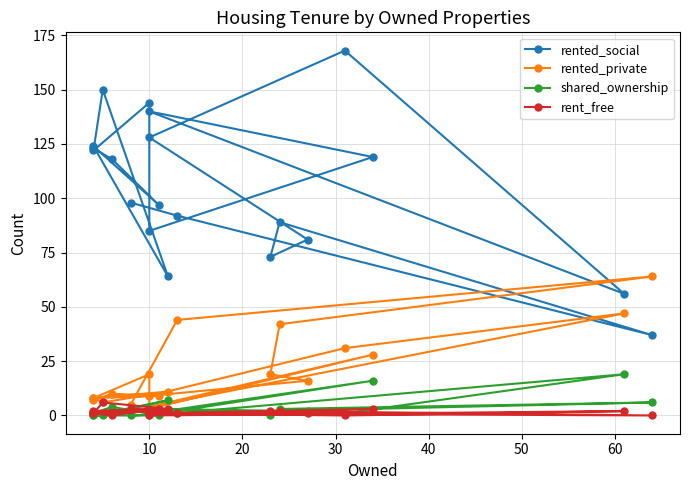

The value of rented_social at 14 is 95. True or false?

False